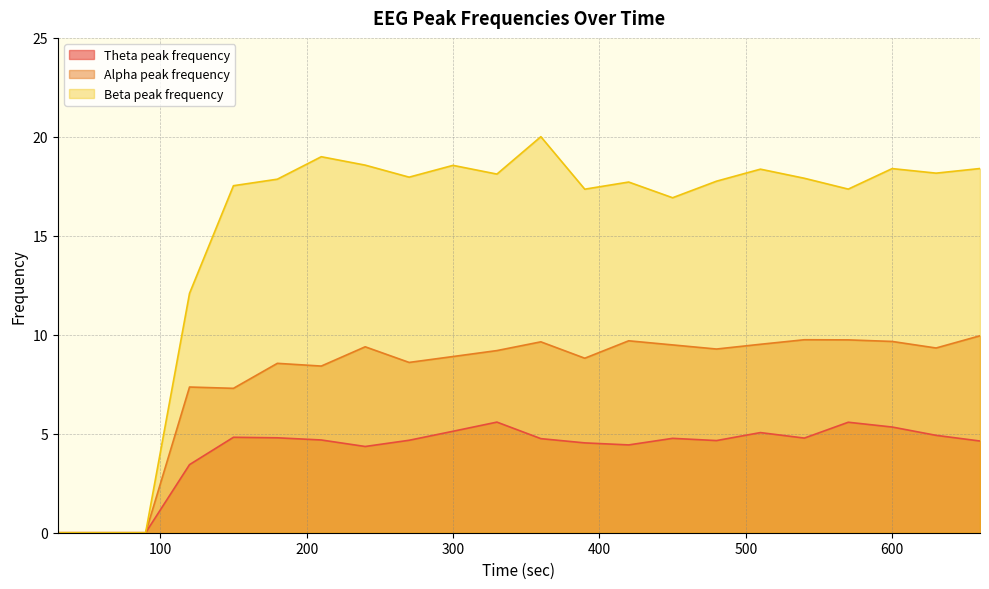

How many lines are shown in the chart?

3